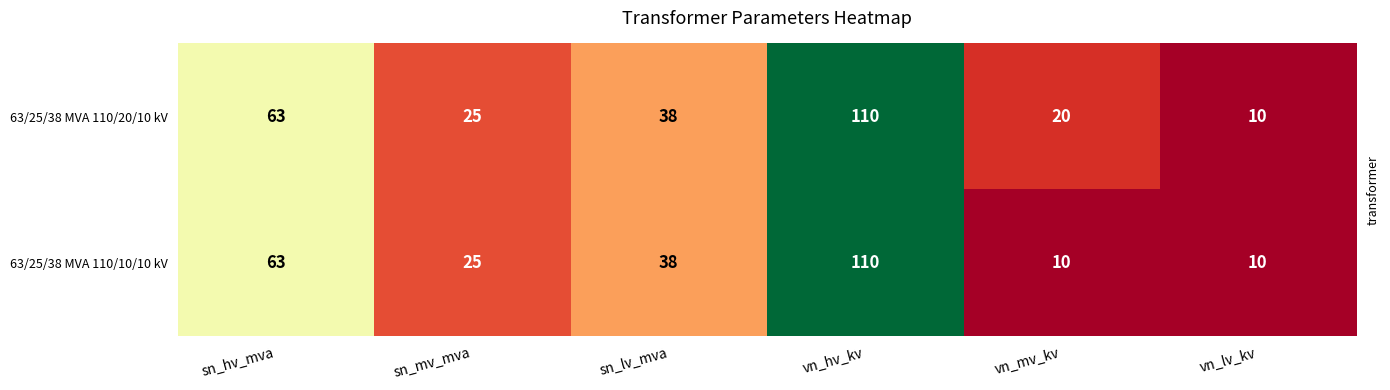

Reading right to left, extract all data points from this chart.

63/25/38 MVA 110/20/10 kV: 10	20	110	38	25	63
63/25/38 MVA 110/10/10 kV: 10	10	110	38	25	63